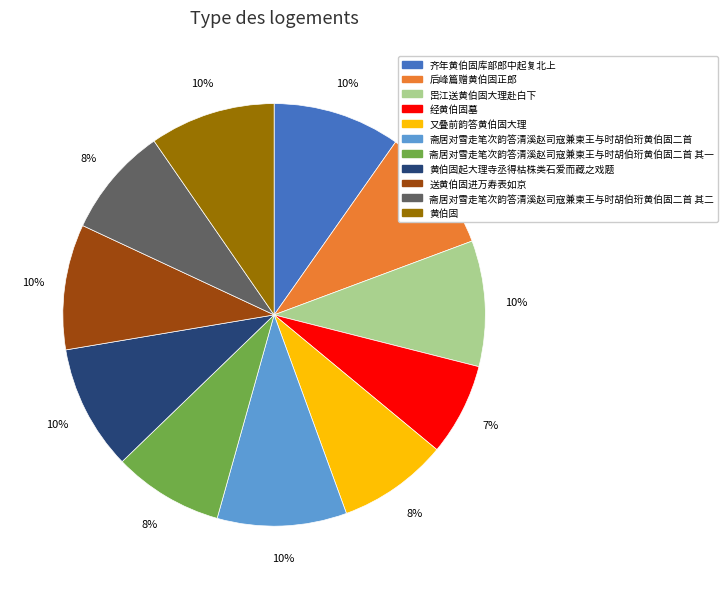

Between 斋居对雪走笔次韵答清溪赵司寇兼柬王与时胡伯珩黄伯固二首 其一 and 齐年黄伯固库部郎中起复北上, which is larger?

齐年黄伯固库部郎中起复北上